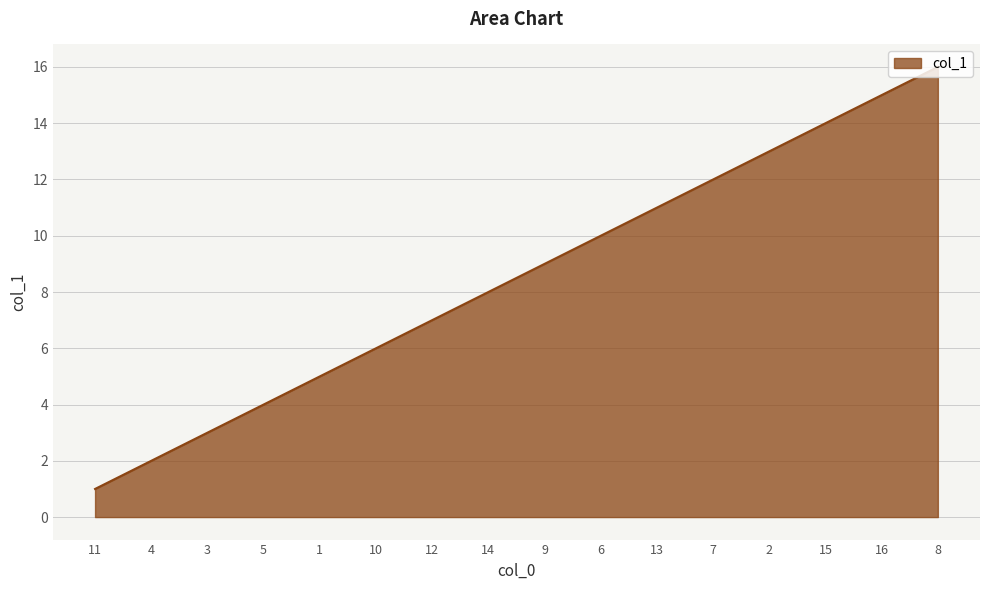

Approximately how many times larger is the value at 8 compared to 6?

1.6